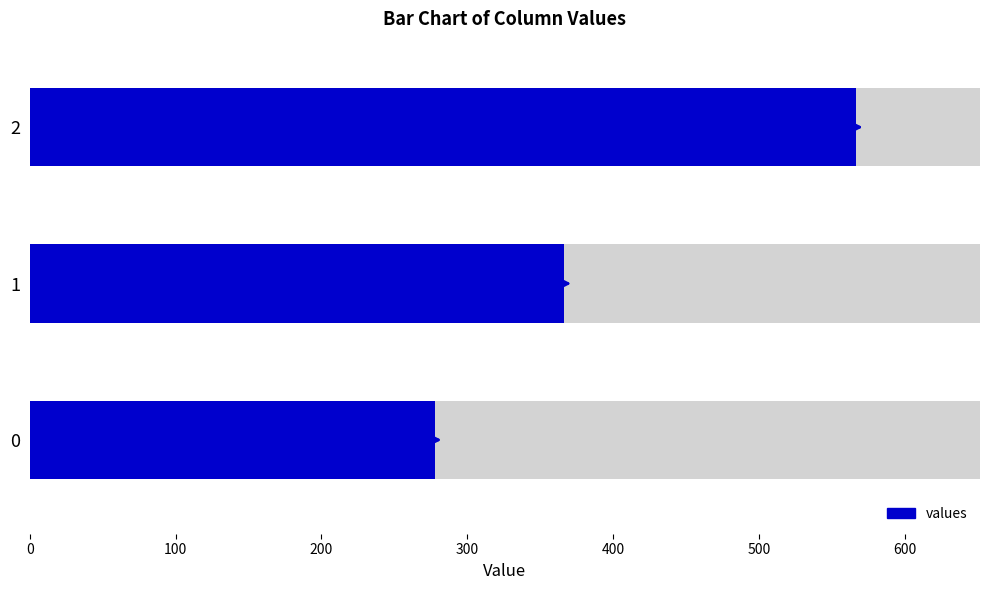

Rank the categories by value from highest to lowest.

2, 1, 0